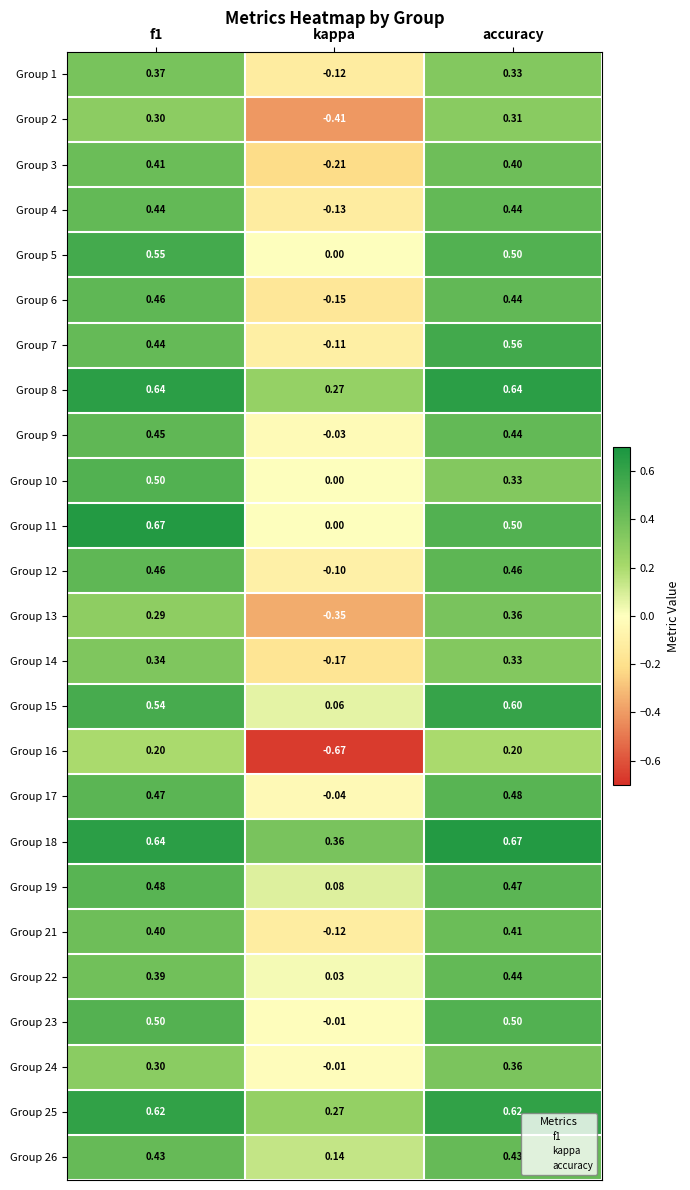

At which label does Group 8 reach its minimum?

kappa